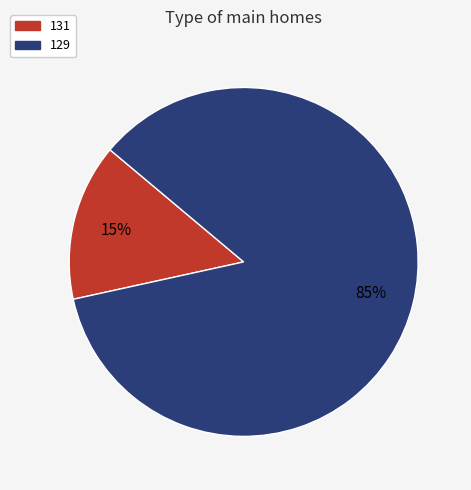

To the nearest percent, what is the combined percentage of 129 and 131?

100%